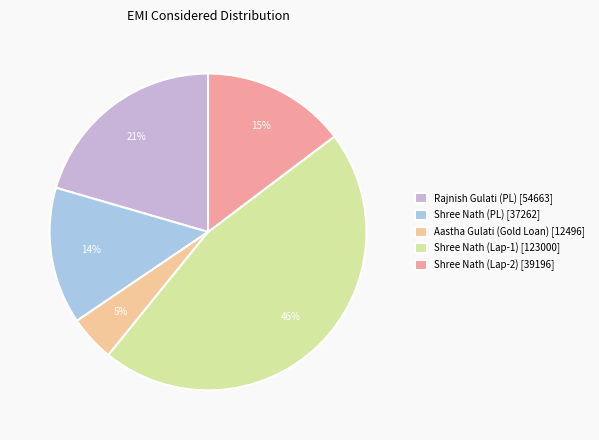

To the nearest percent, what percentage of the pie is Aastha Gulati (Gold Loan) [12496]?

5%